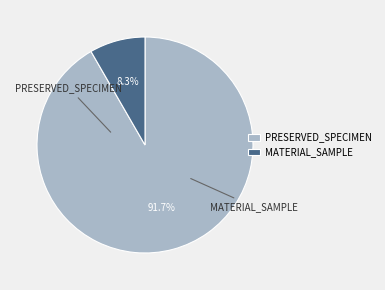

Which category has the smallest portion of the pie?

MATERIAL_SAMPLE